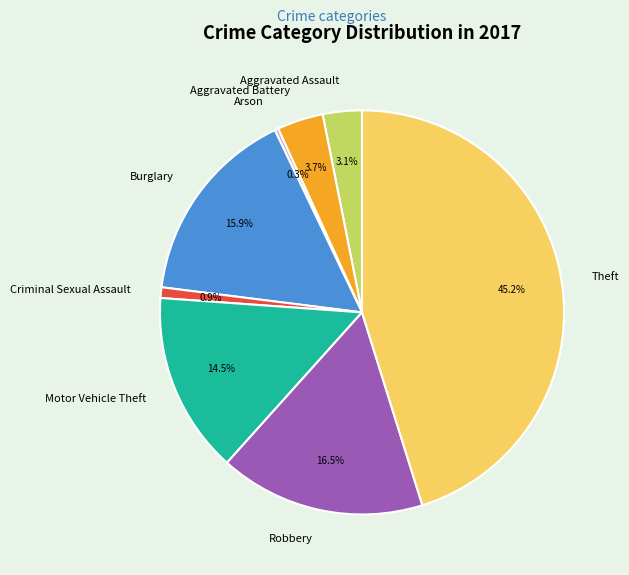

To the nearest percent, what is the average slice percentage?

12%